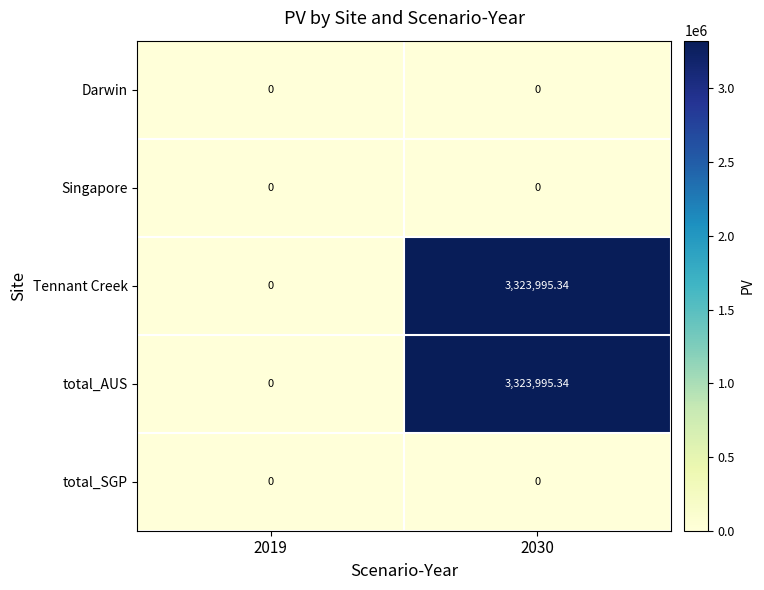

Count the number of categories in the chart.

2